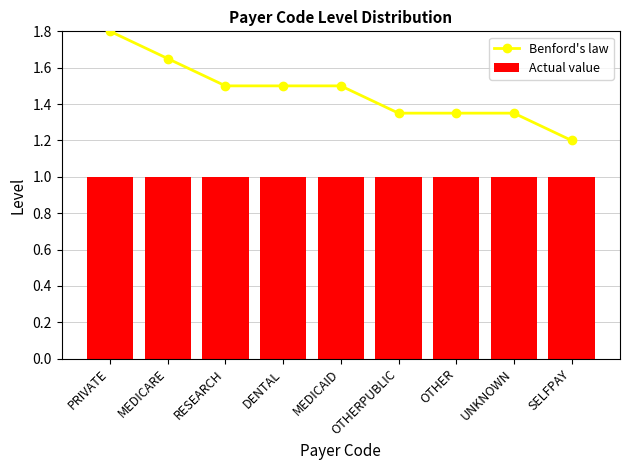

List the labels in order of Actual value value, largest first.

PRIVATE, MEDICARE, RESEARCH, DENTAL, MEDICAID, OTHERPUBLIC, OTHER, UNKNOWN, SELFPAY